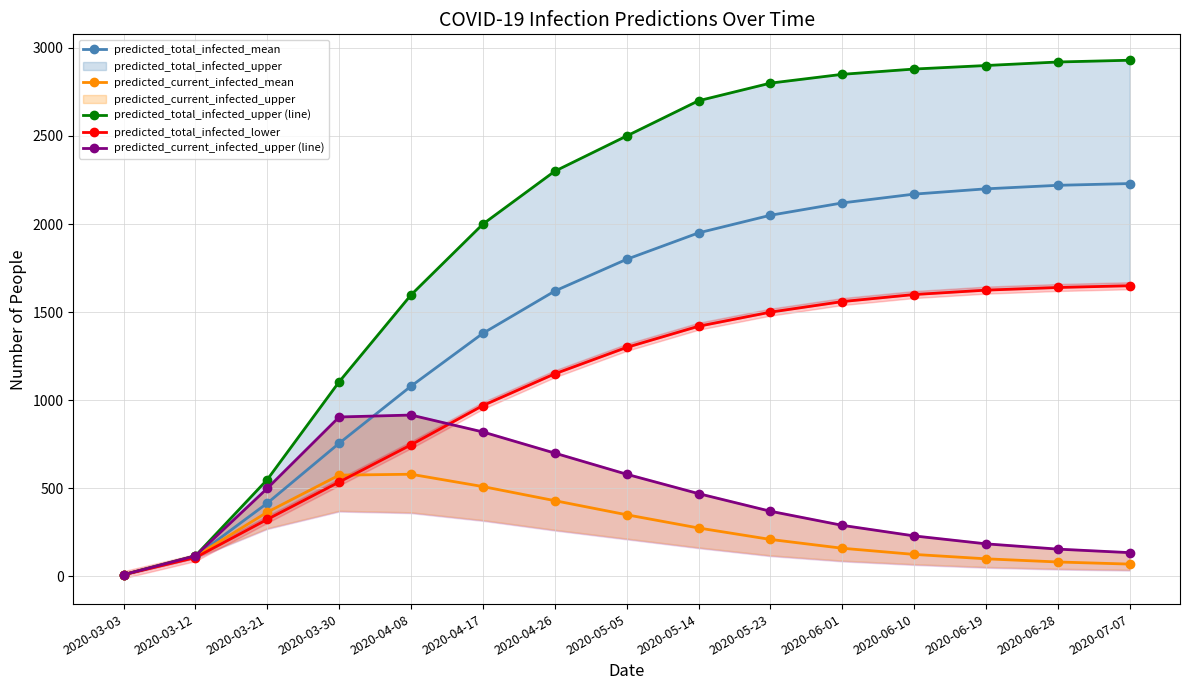

What is the average value of the predicted_total_infected_lower series?

1076